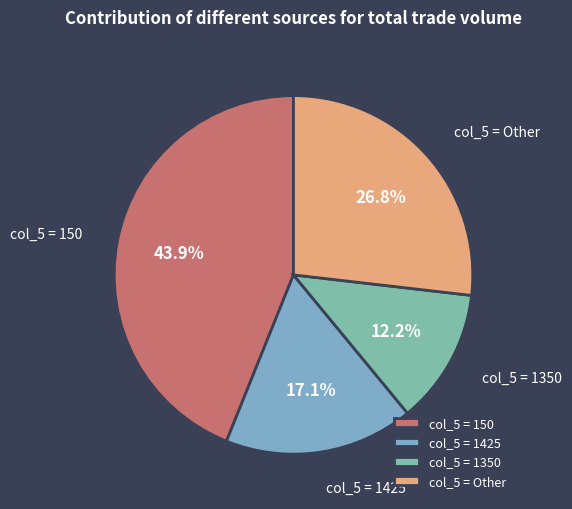

Which slice is the largest?

col_5 = 150